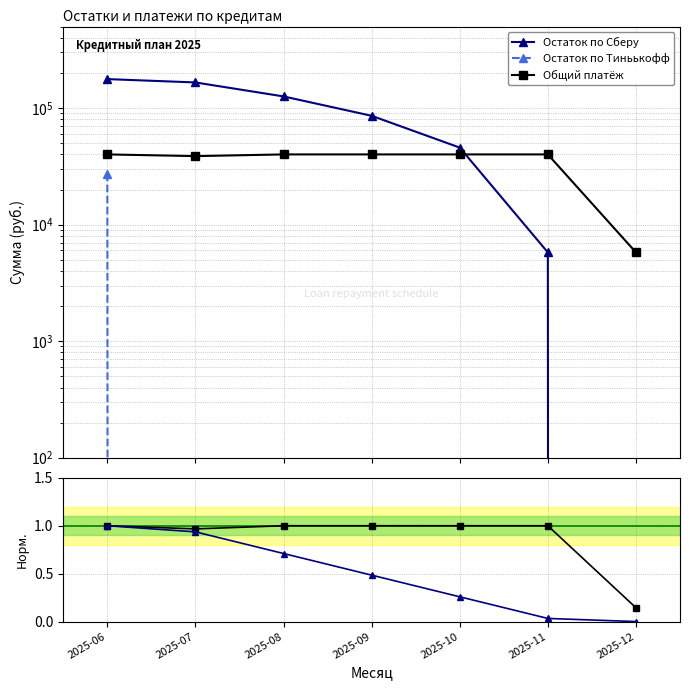

How many values in the Общий платёж series are below 1?

2